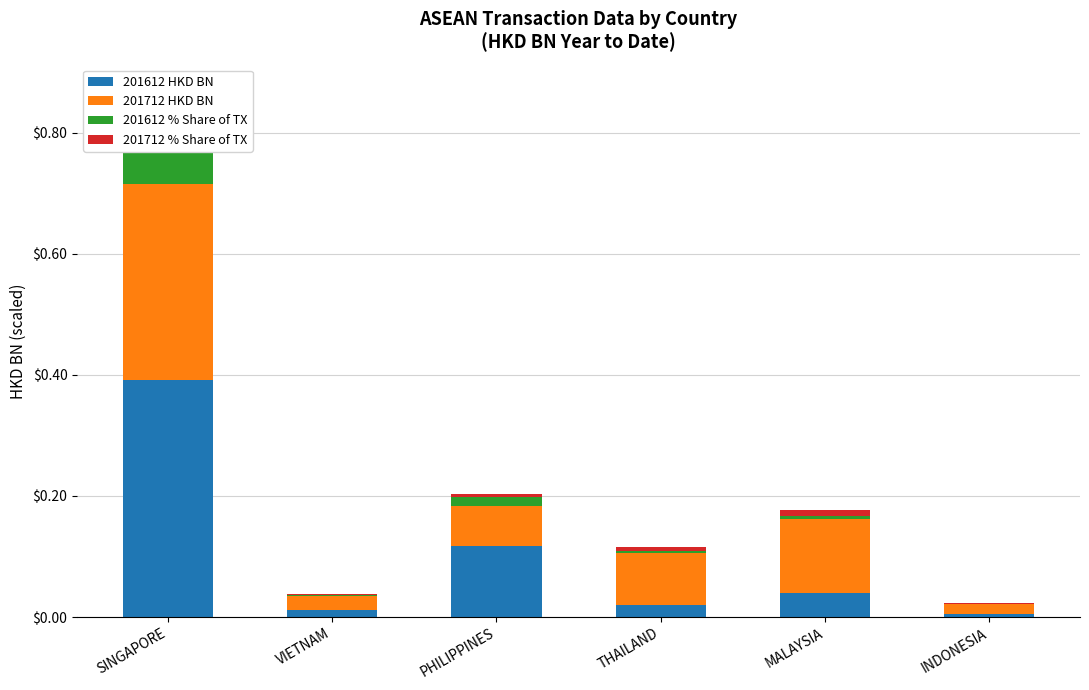

At PHILIPPINES, list the series in order from largest to smallest.

201612 HKD BN, 201712 HKD BN, 201612 % Share of TX, 201712 % Share of TX